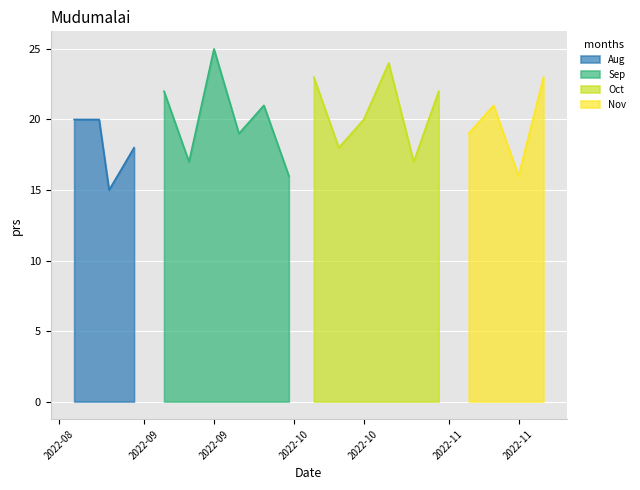

The value at 2022-09-25 is 32. True or false?

False